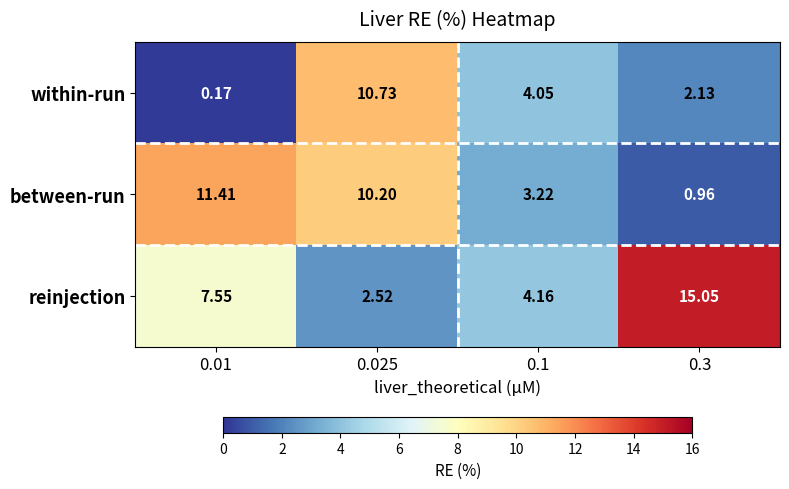

Between 0.025 and 0.1, which series saw the biggest shift?

between-run